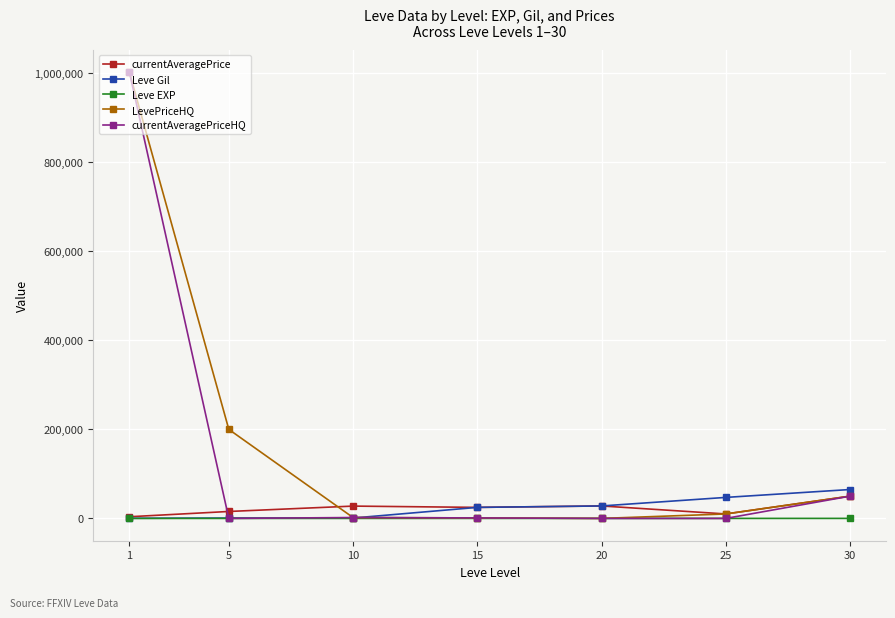

What is the sum of all Leve Gil values?

166960